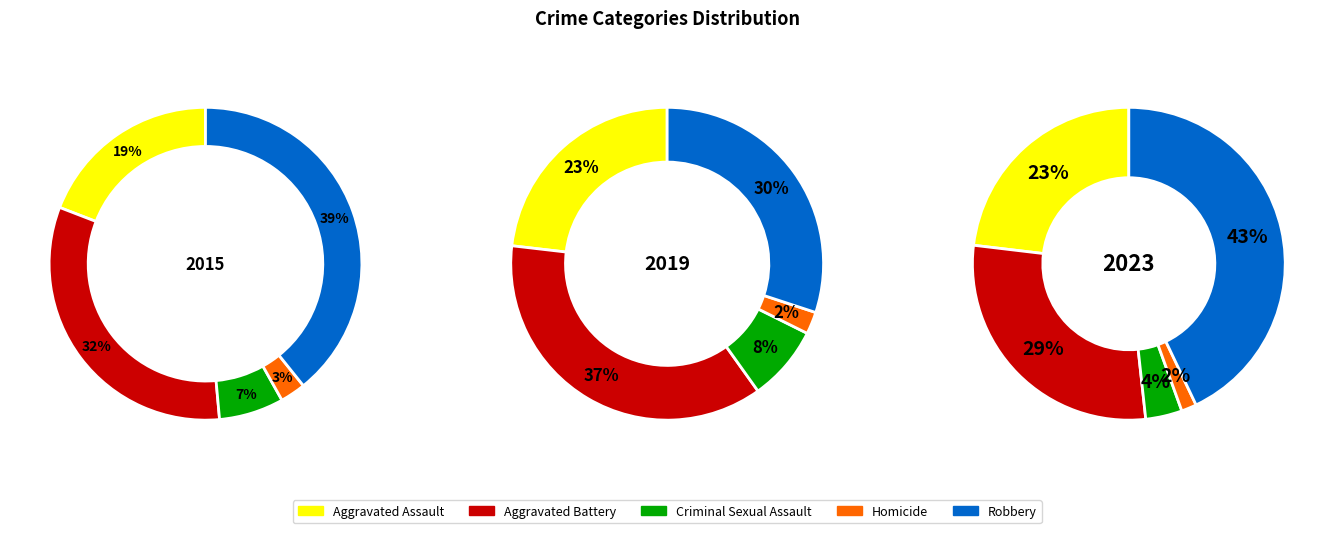

The Criminal Sexual Assault slice represents 15% of the pie. True or false?

False